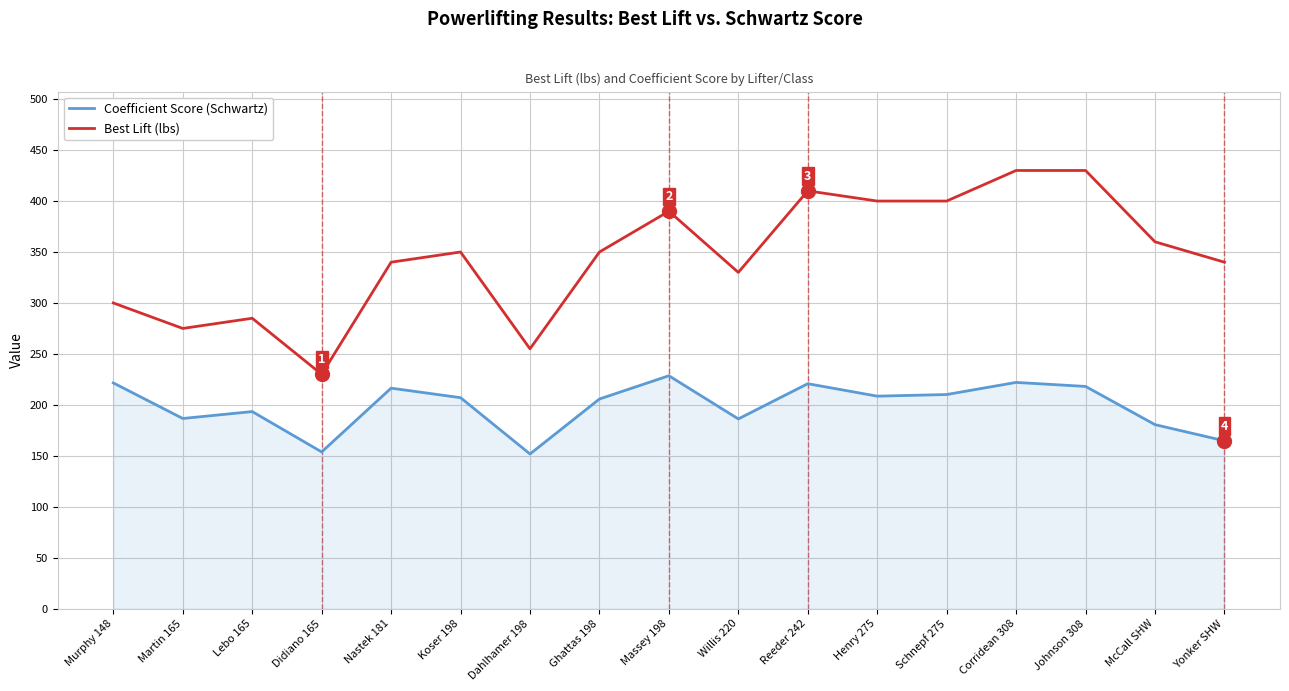

Where is the first local minimum for Best Lift (lbs)?

Martin 165